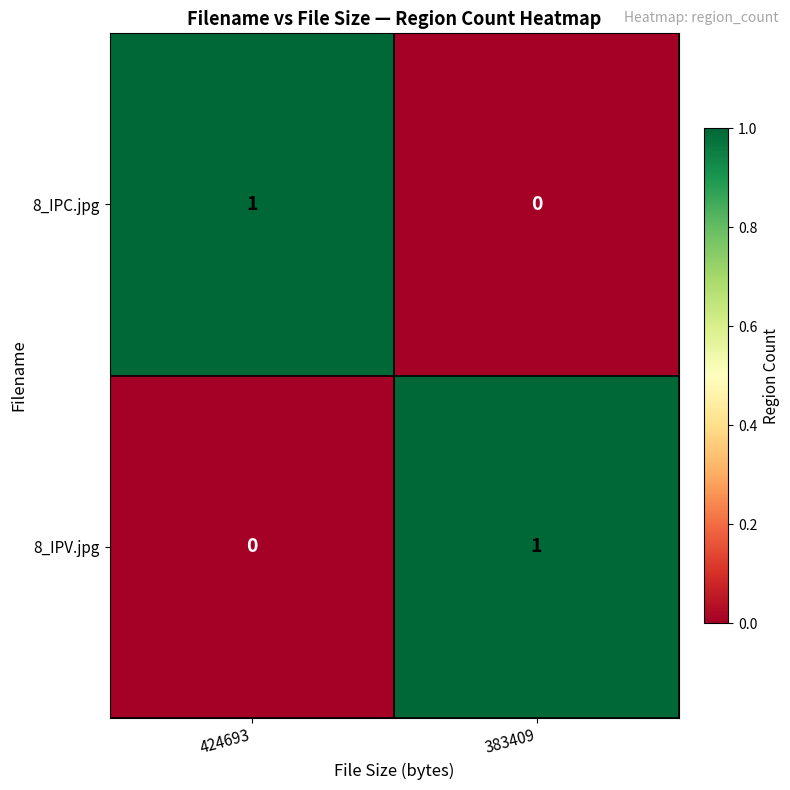

Which category has the highest value in the 8_IPV.jpg series?

383409